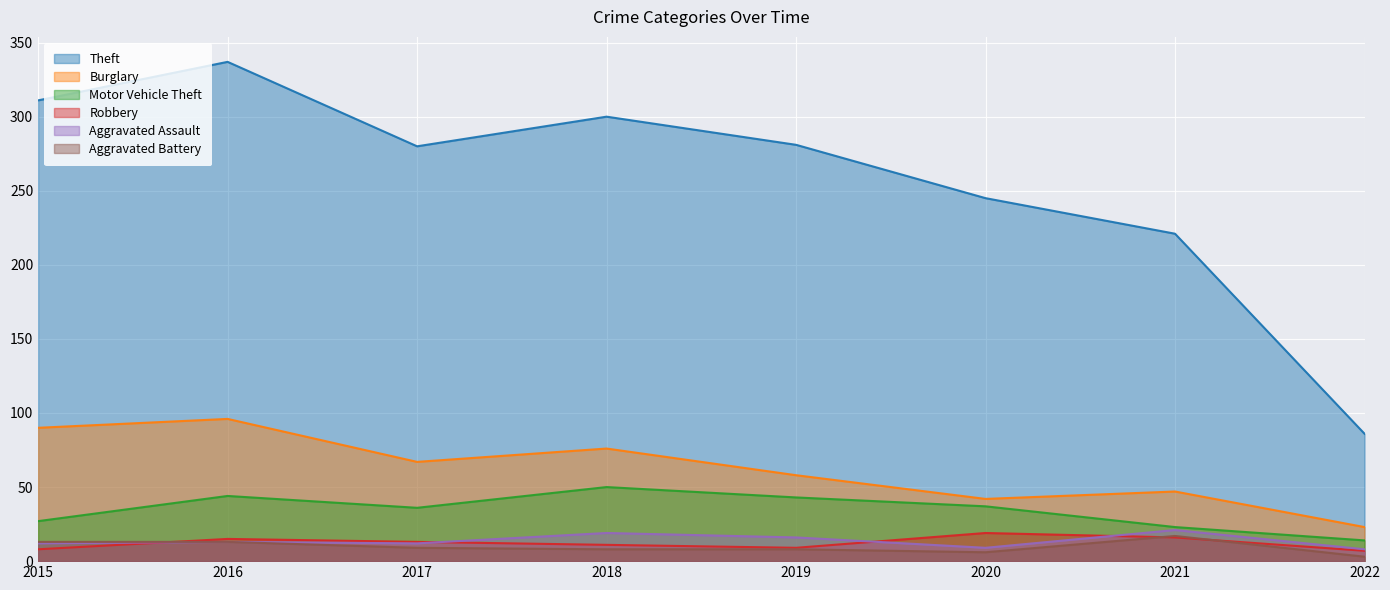

List the labels in order of Theft value, smallest first.

2022, 2021, 2020, 2017, 2019, 2018, 2015, 2016